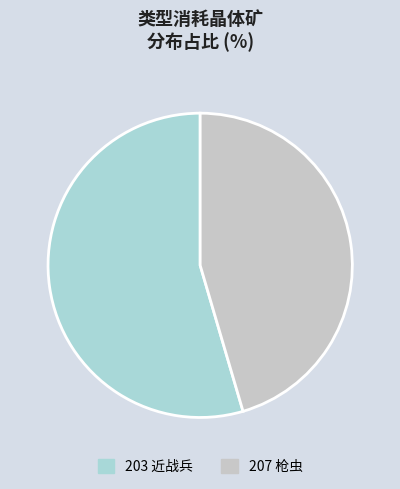

Does 203 account for over 50% of the chart?

Yes